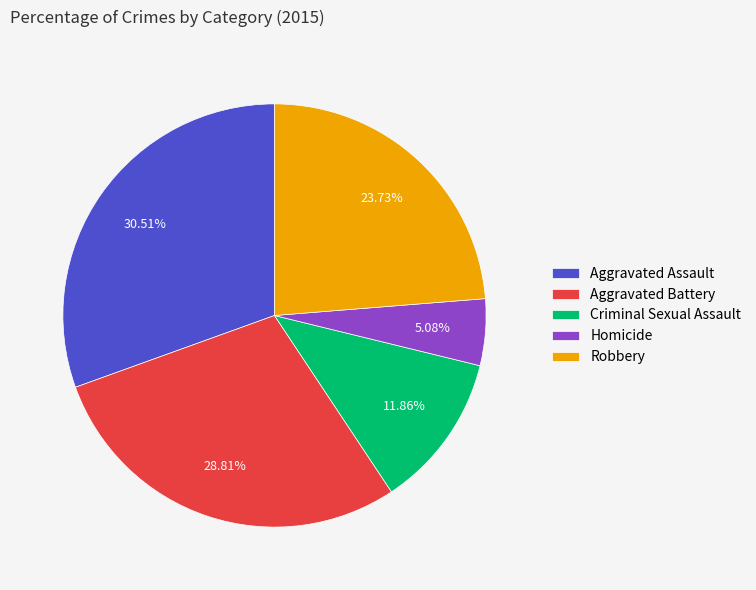

What is the largest slice in the pie chart?

Aggravated Assault